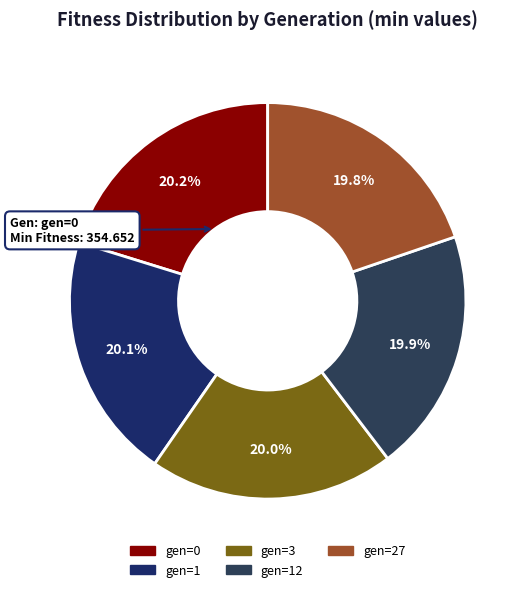

True or false: gen=0 accounts for 27% of the total.

False